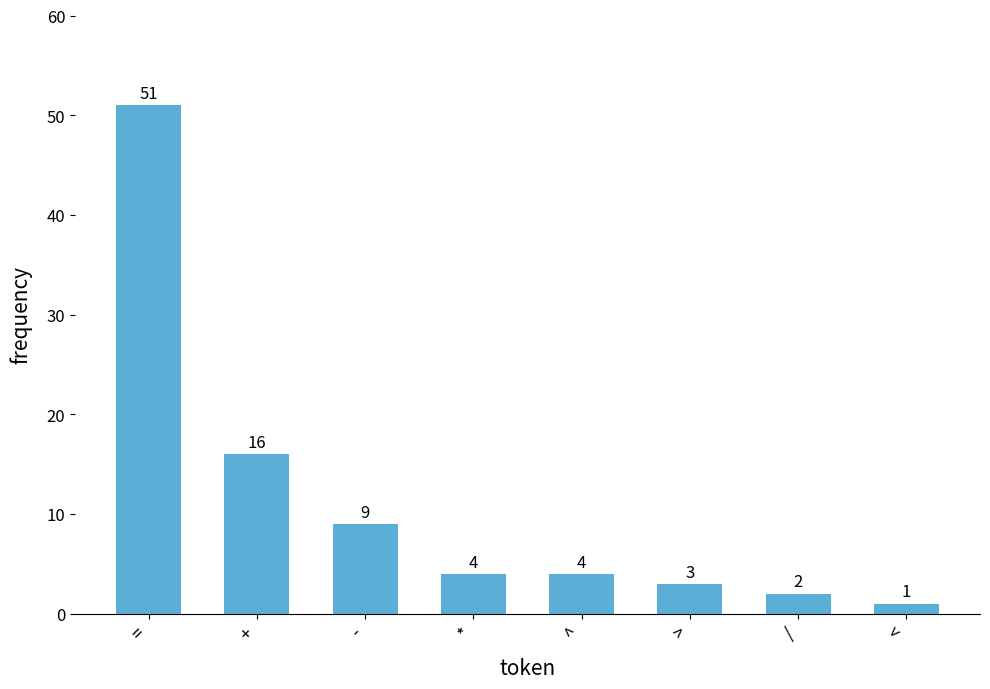

What is the maximum value shown in the chart?

51